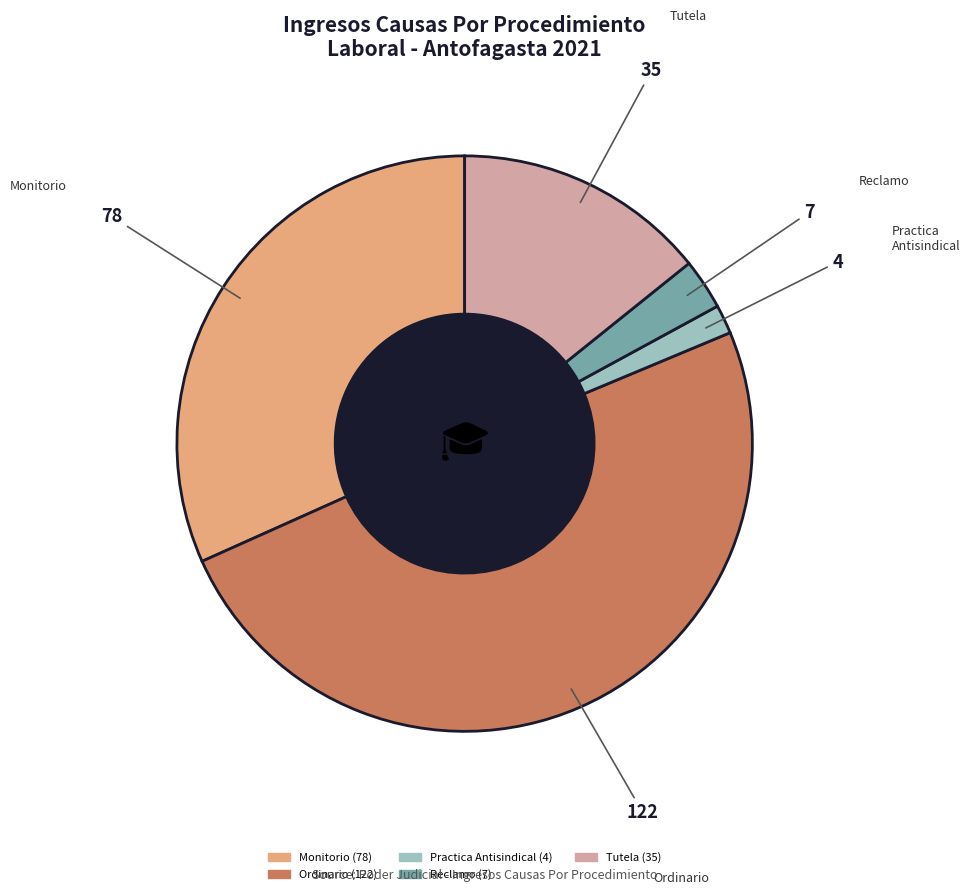

Is the sum of Ordinario and Tutela greater than half?

Yes